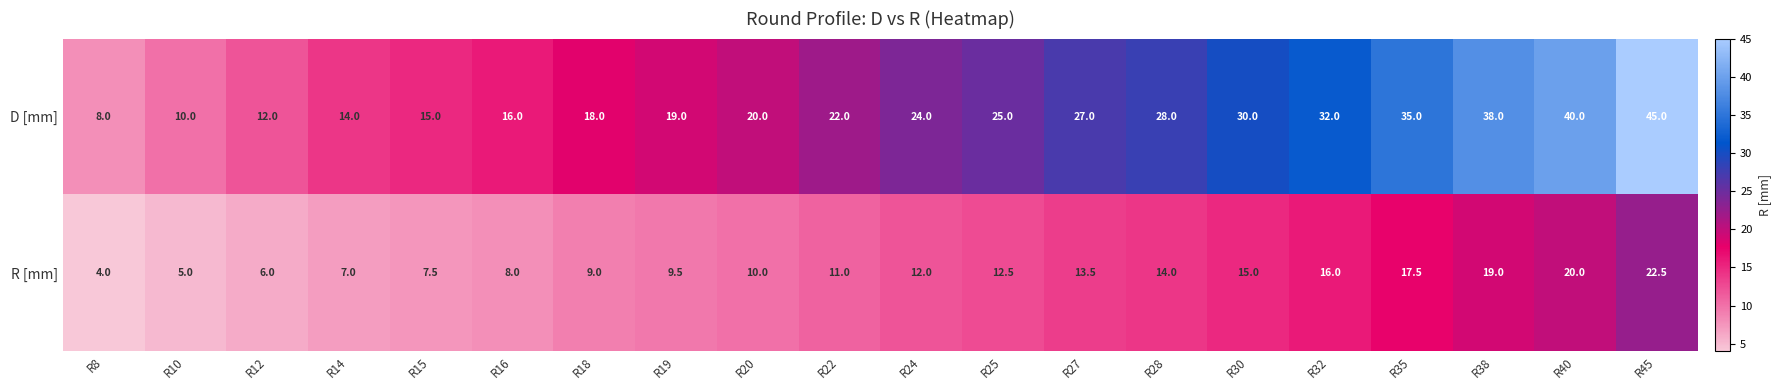

Where is R [mm] nearest to the value 13?

R25